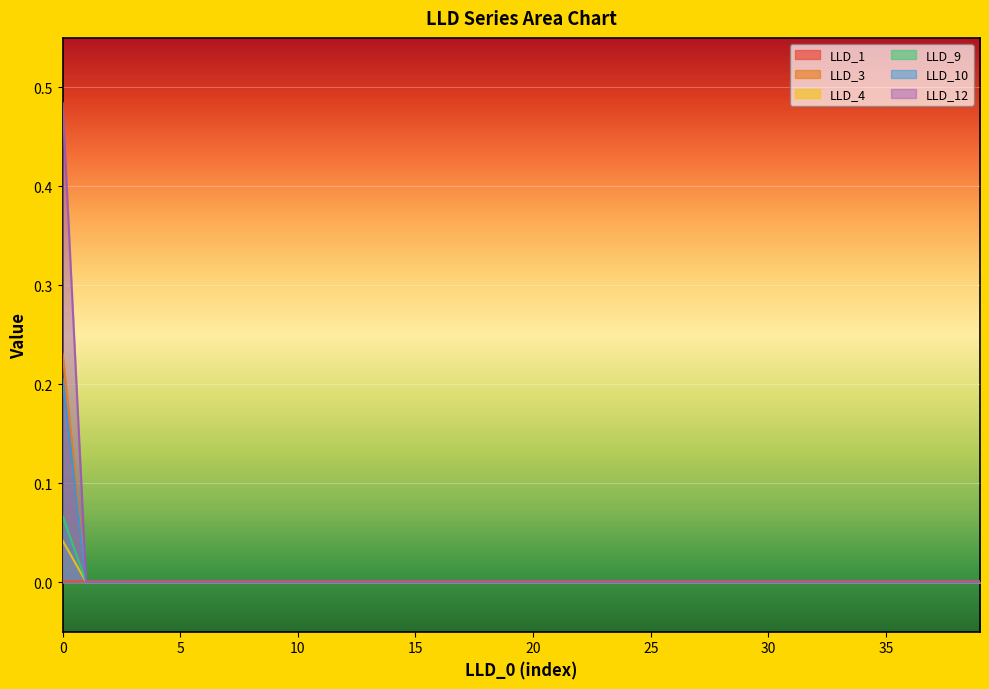

Rank the series at 8 from lowest to highest value.

LLD_3, LLD_4, LLD_9, LLD_10, LLD_12, LLD_1